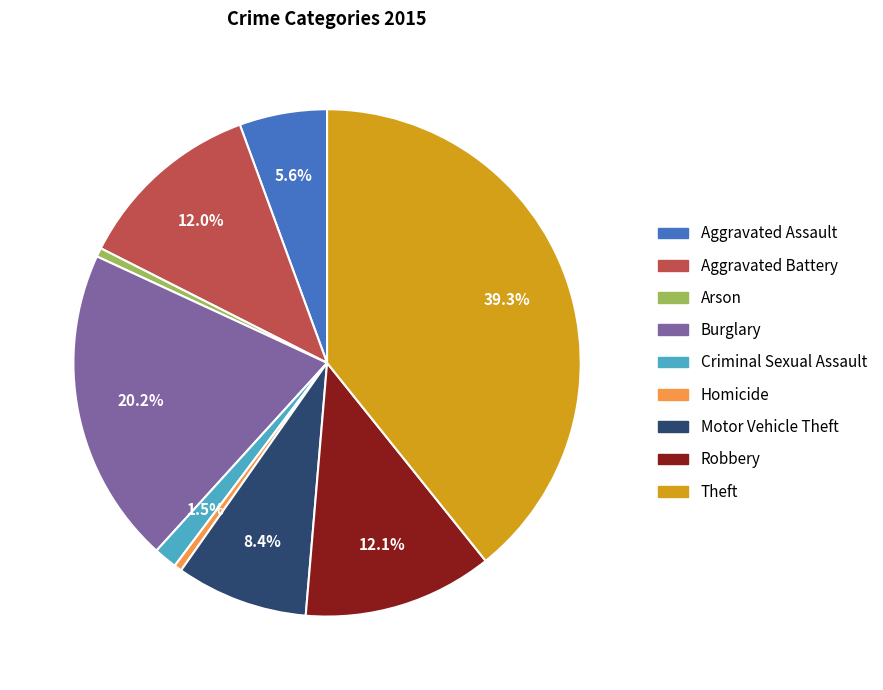

True or false: Motor Vehicle Theft accounts for 1% of the total.

False